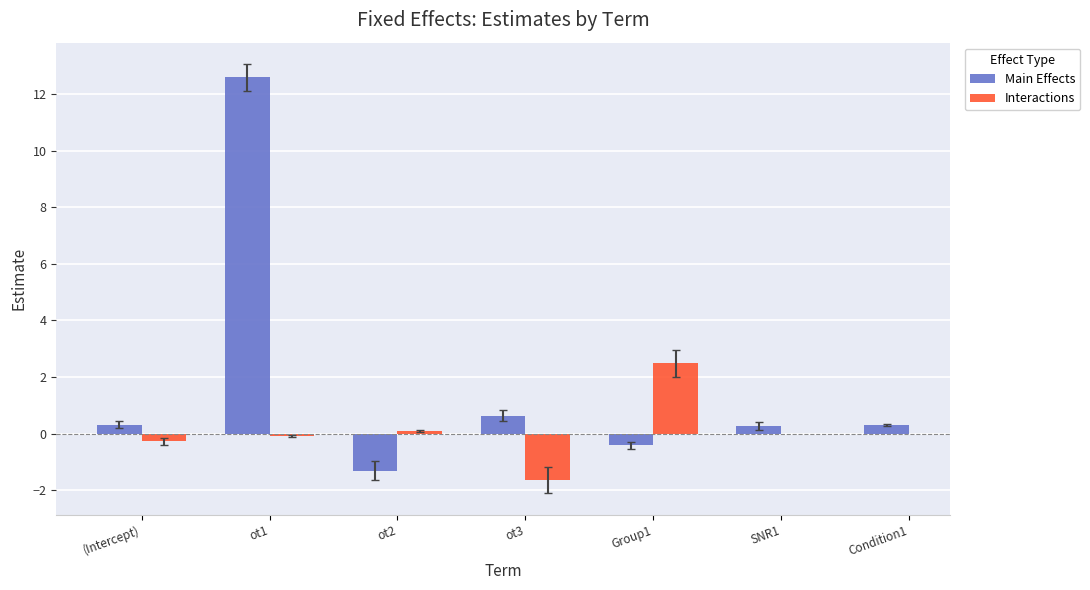

List the labels in order of Interactions value, largest first.

Group1, ot2, ot1, (Intercept), SNR1, Condition1, ot3